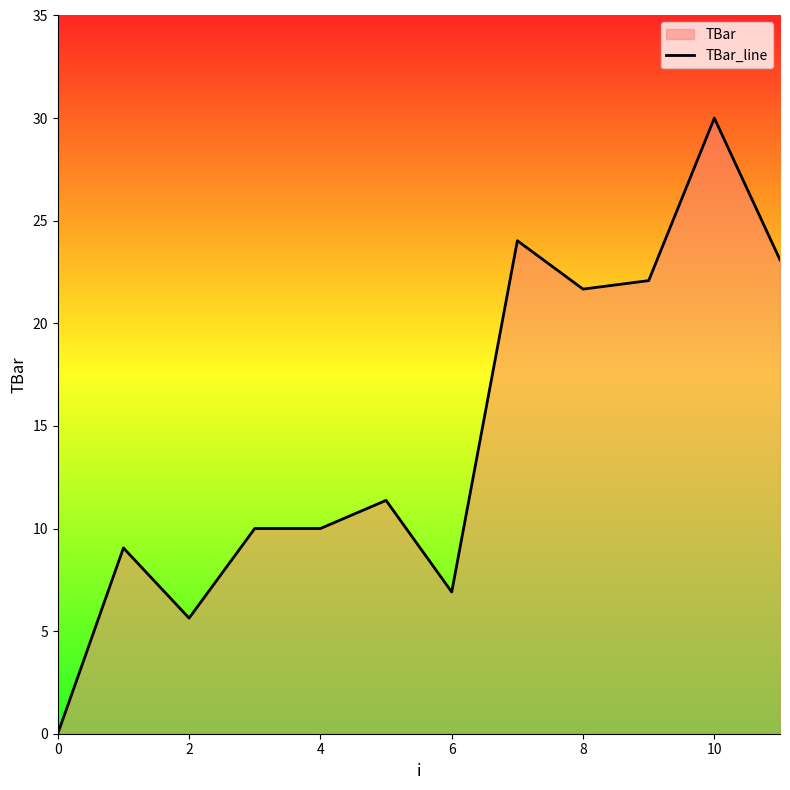

Reading left to right, transcribe all the data shown in this chart.

0.0	9.1	5.6	10.0	10.0	11.4	6.9	24.0	21.7	22.1	30.0	23.1